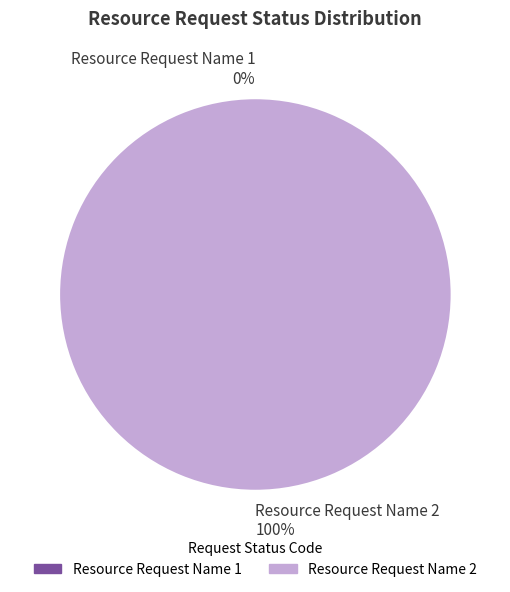

The Resource Request Name 2 slice represents 93% of the pie. True or false?

False